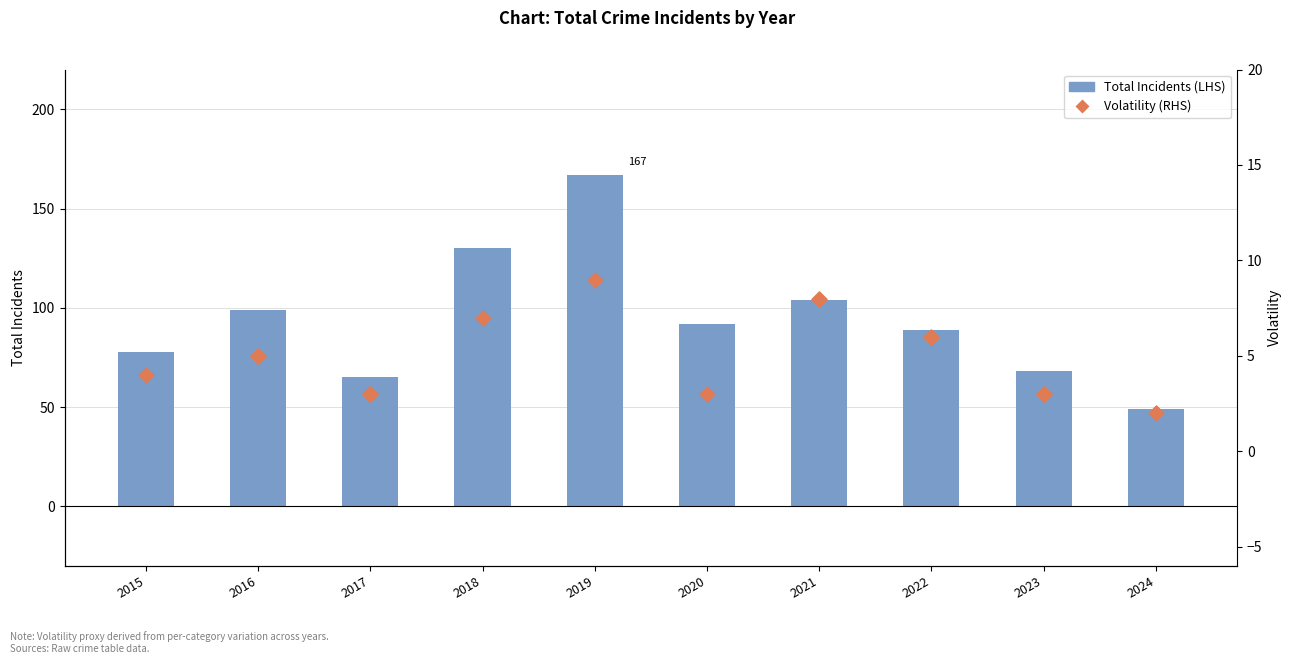

What are all the series names shown in the legend?

Total Incidents (LHS), Volatility (RHS)